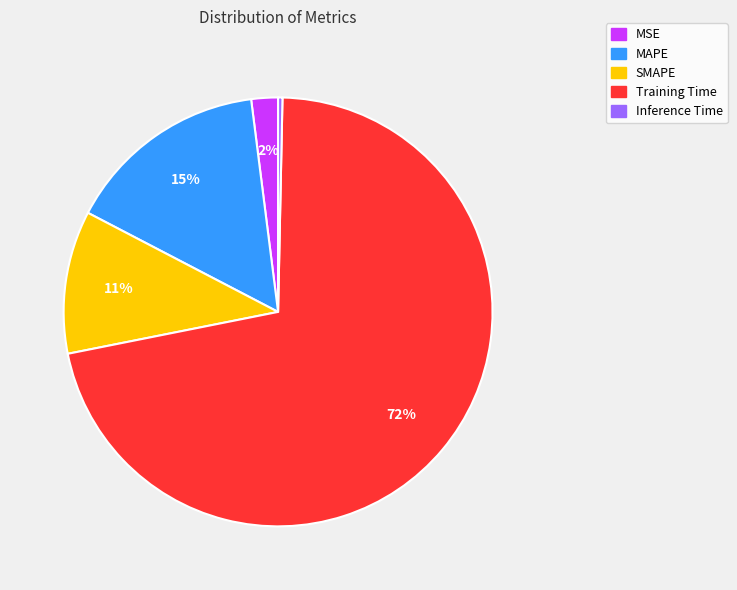

How many segments does this pie chart have?

5